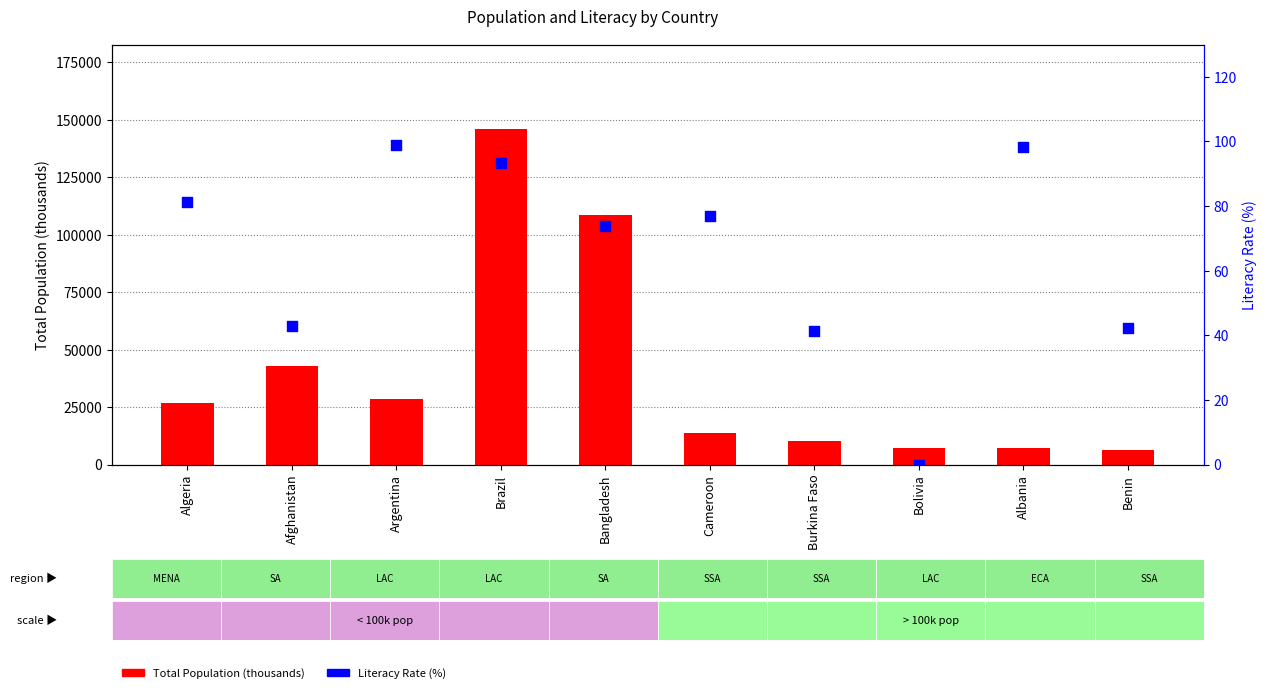

Which series has the widest spread of Y values?

Total Population